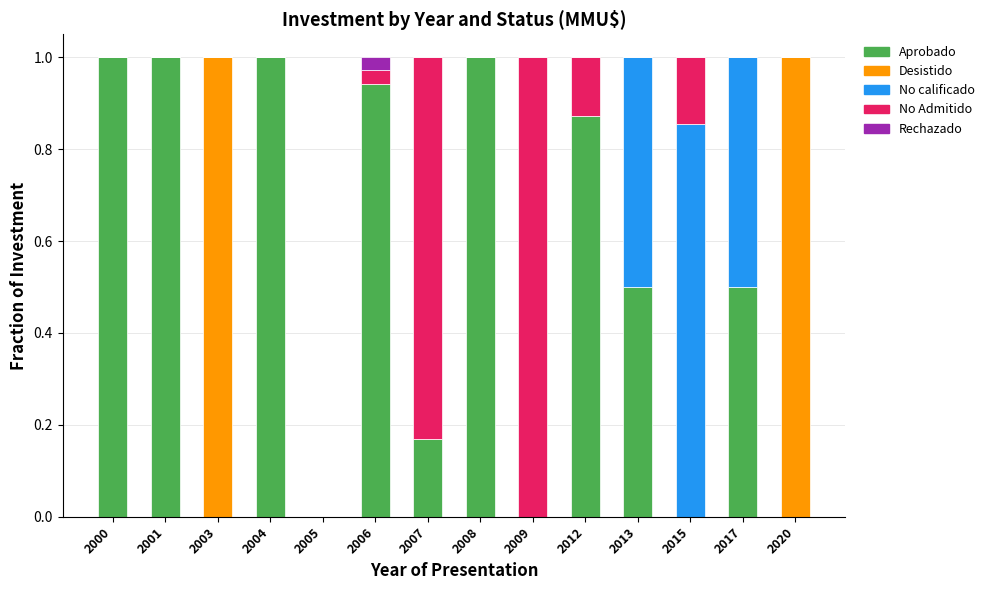

What is the maximum value for Aprobado?

1.0